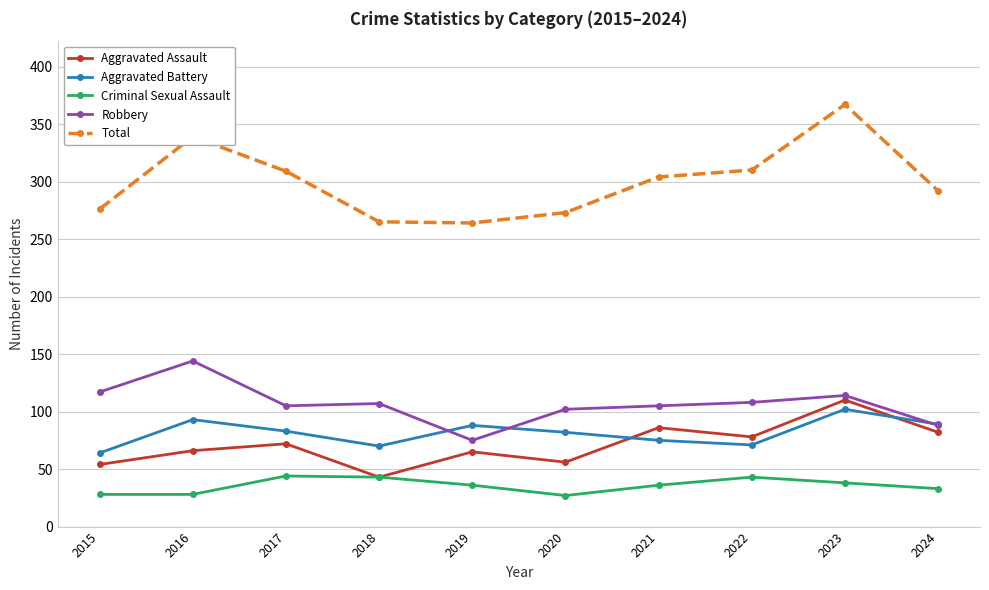

What are all the series names shown in the legend?

Aggravated Assault, Aggravated Battery, Criminal Sexual Assault, Robbery, Total